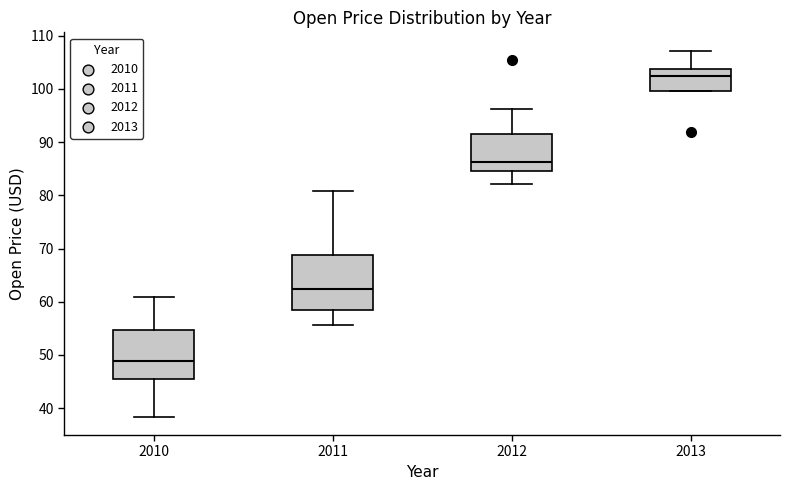

Reading left to right, transcribe this box plot: for each box, give where its median line is, the range the box spans, and where its two whiskers end, as read against the y-axis. The values are not printed on the chart, so give them approximately, as read against the axis.

2010: median 49, box 46 to 55, whiskers 38 to 61
2011: median 62, box 58 to 69, whiskers 56 to 81
2012: median 86, box 85 to 92, whiskers 82 to 96
2013: median 102, box 100 to 104, whiskers 100 to 107